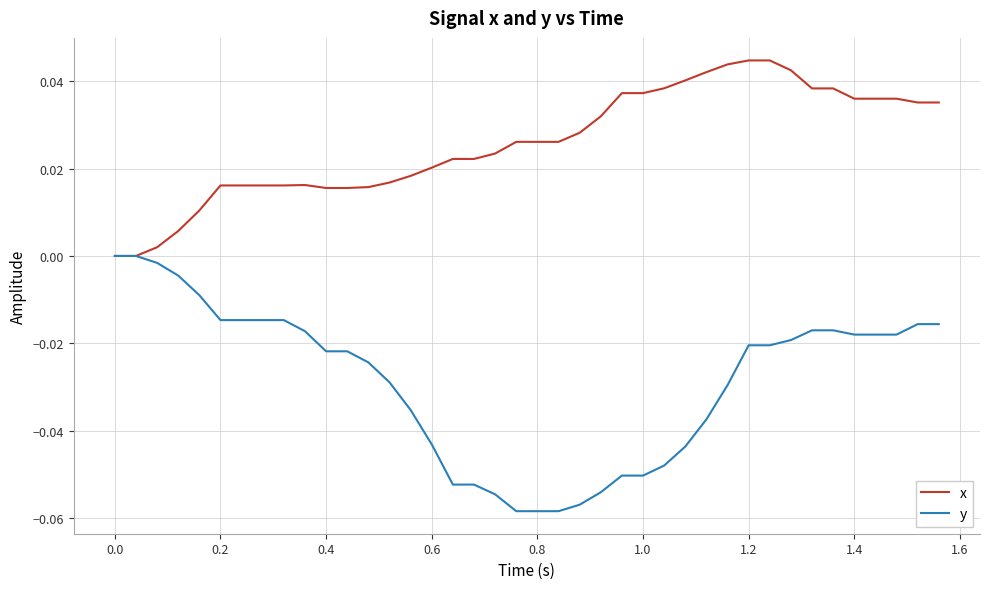

Which series has the largest range (max minus min)?

y